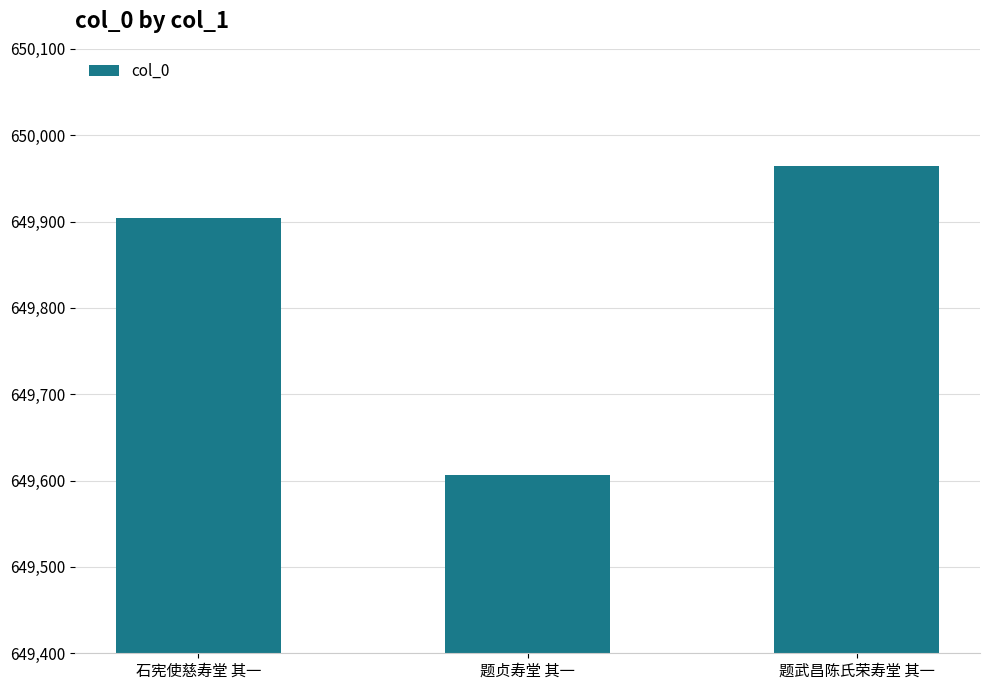

What is the label of the 2nd bar from the left?

题贞寿堂 其一